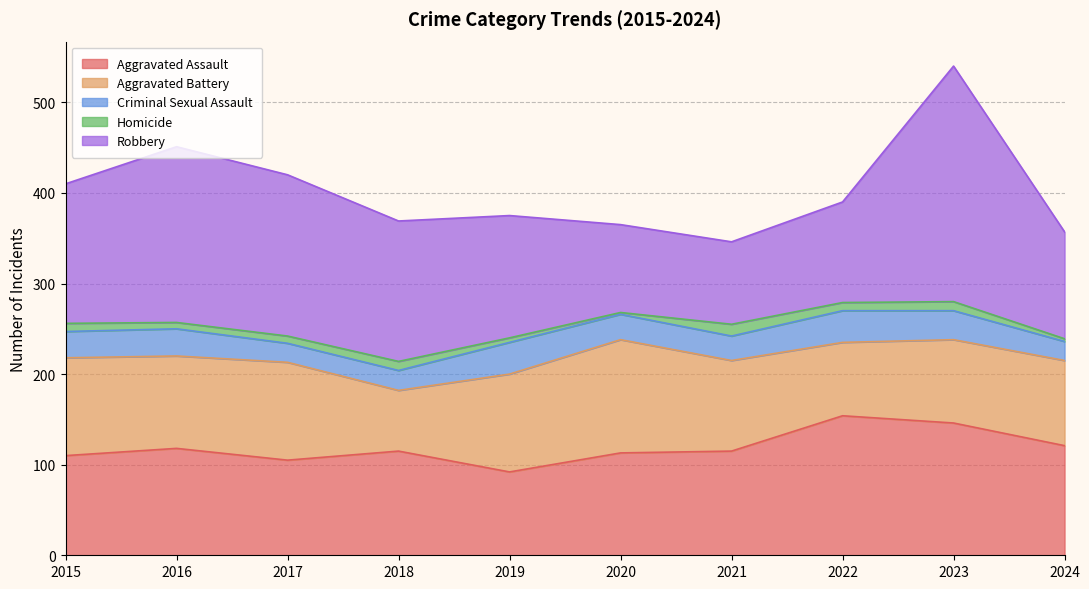

At which label is Homicide closest to 7?

2016